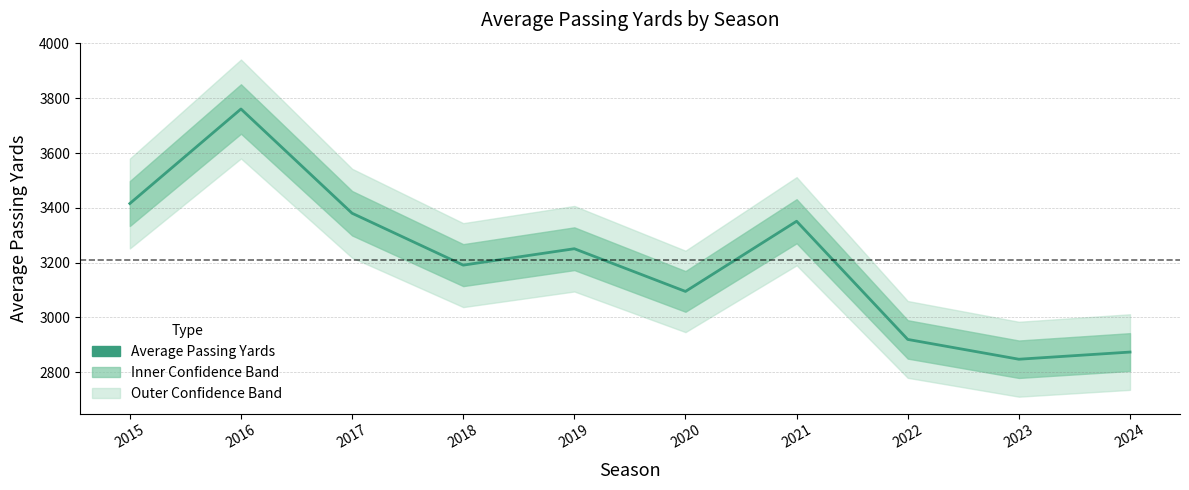

How many interior local valleys (lower than both neighbors) does the data have?

3